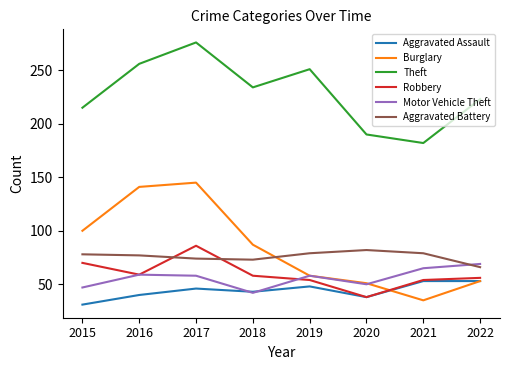

Rank the series by their maximum value, from highest to lowest.

Theft, Burglary, Robbery, Aggravated Battery, Motor Vehicle Theft, Aggravated Assault